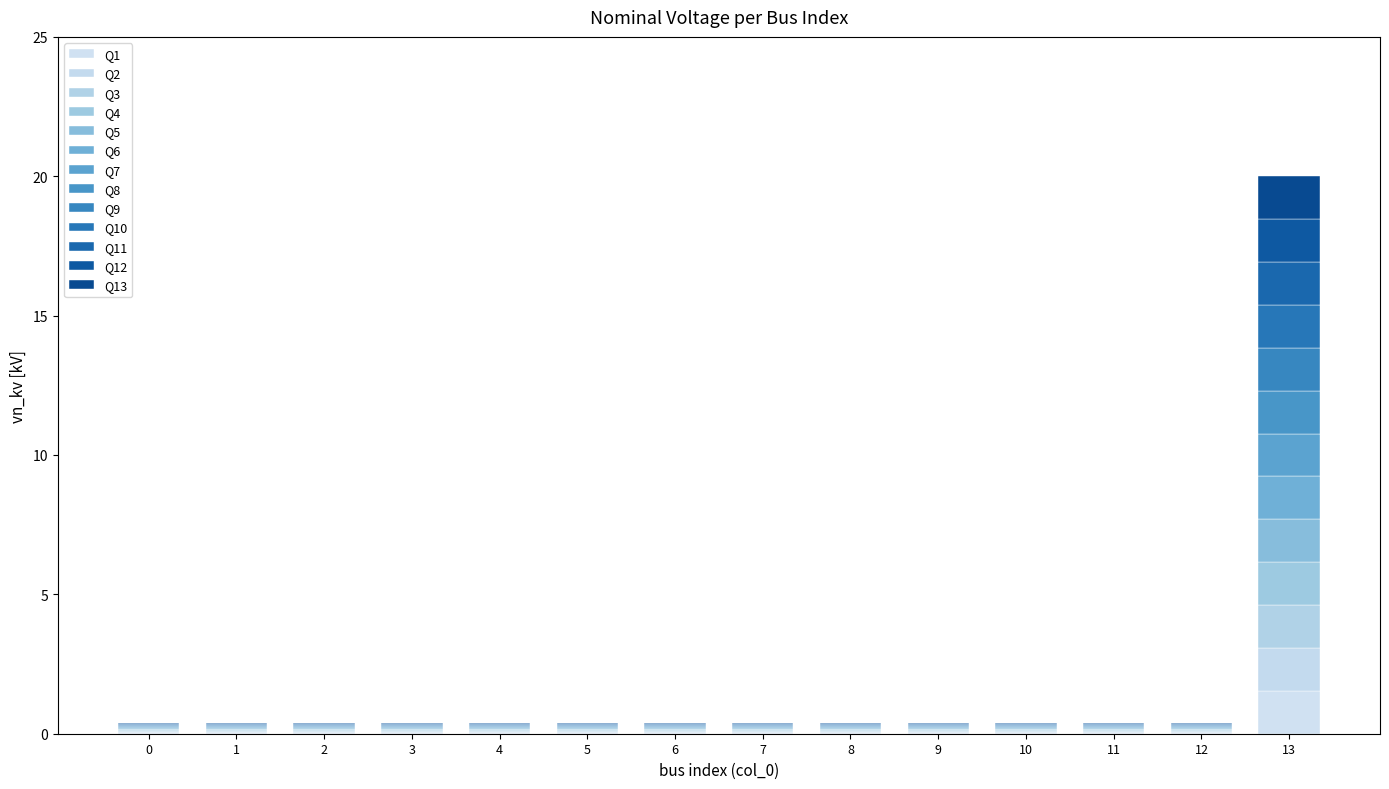

Count the number of data series in this chart.

13